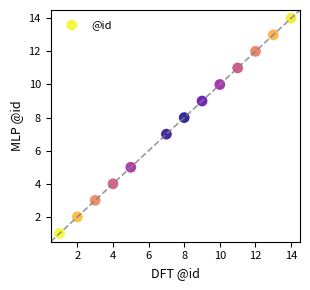

What is the range of Y values (max minus min)?

13